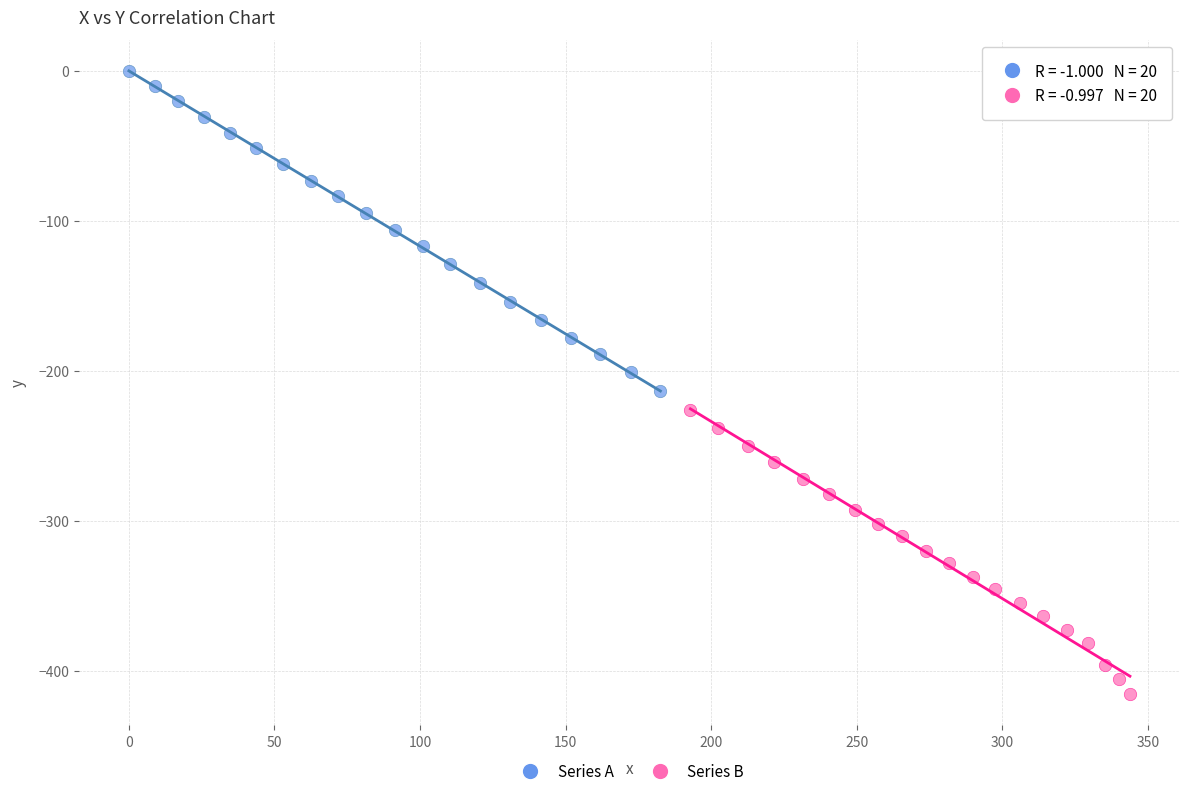

What are all the series names shown in the legend?

Series A, Series B